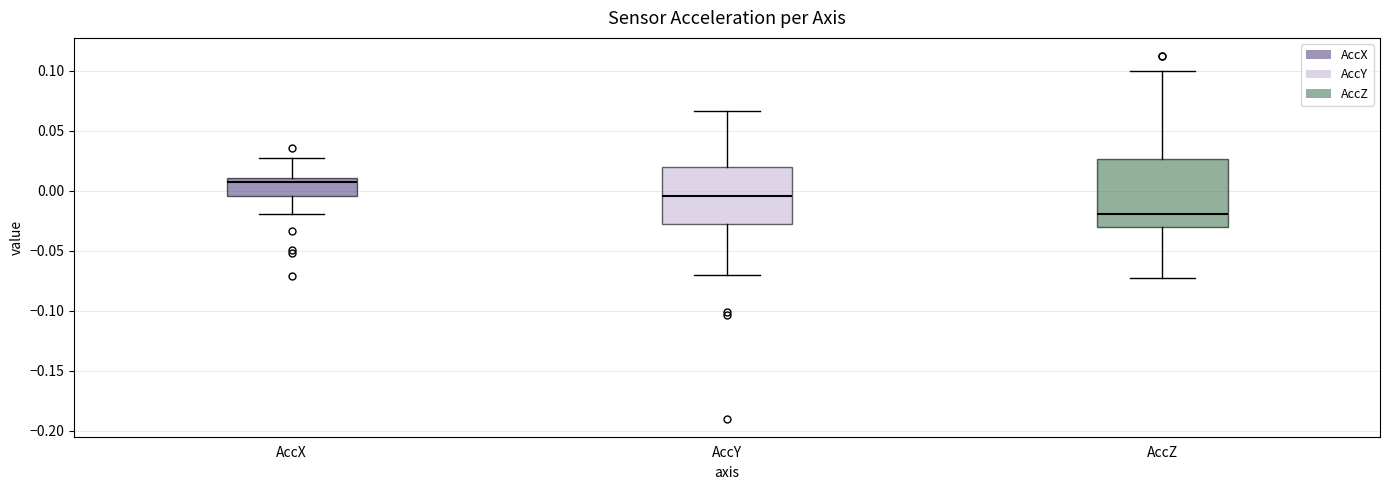

Which box has the highest median line?

AccX